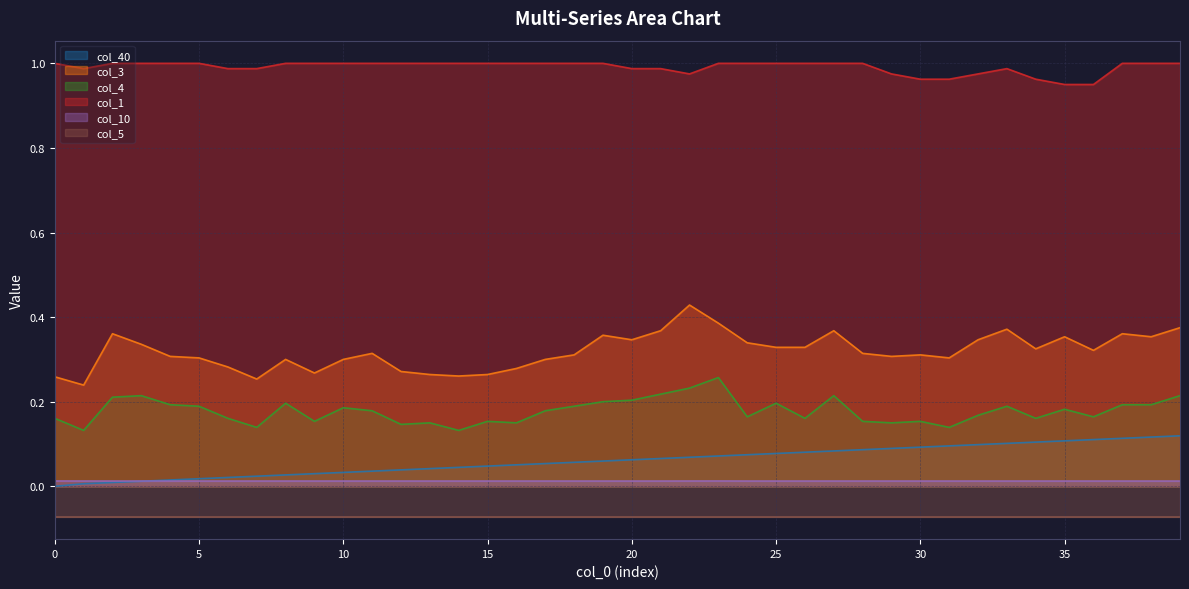

True or false: col_40 has a value of 0.1 at 30.

True